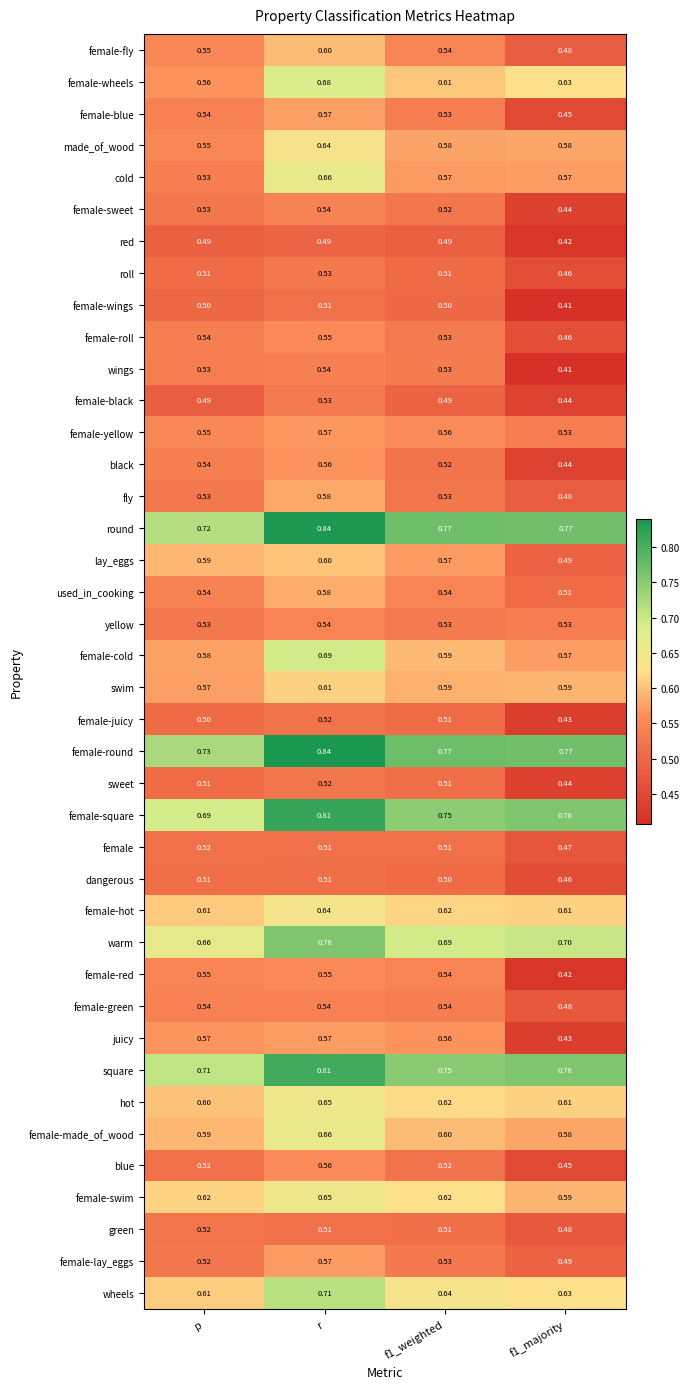

Which series has the widest spread of values?

juicy